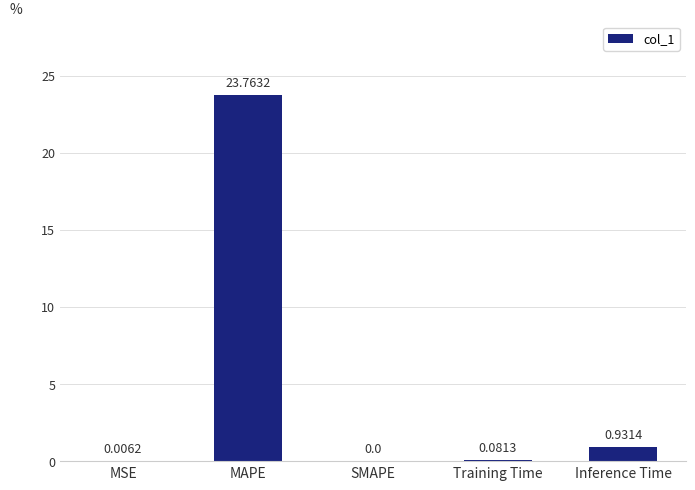

What is the sum of all values?

24.8